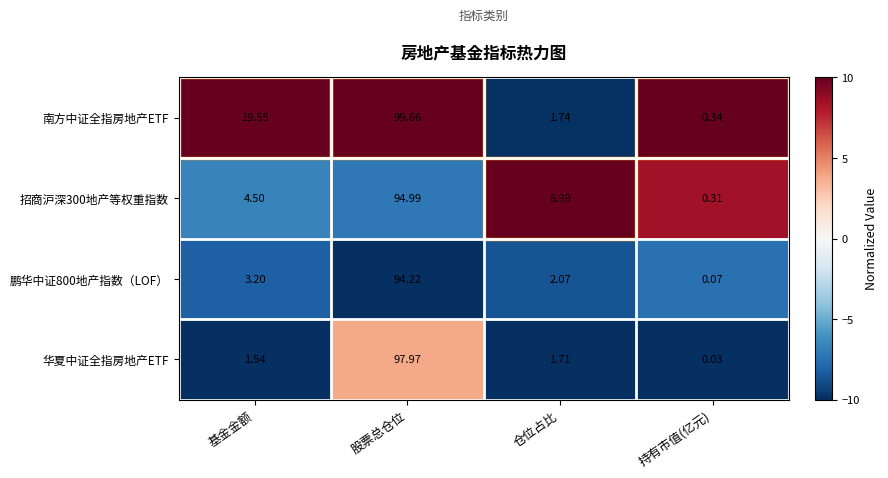

At which category is the sum across all series the highest?

股票总仓位